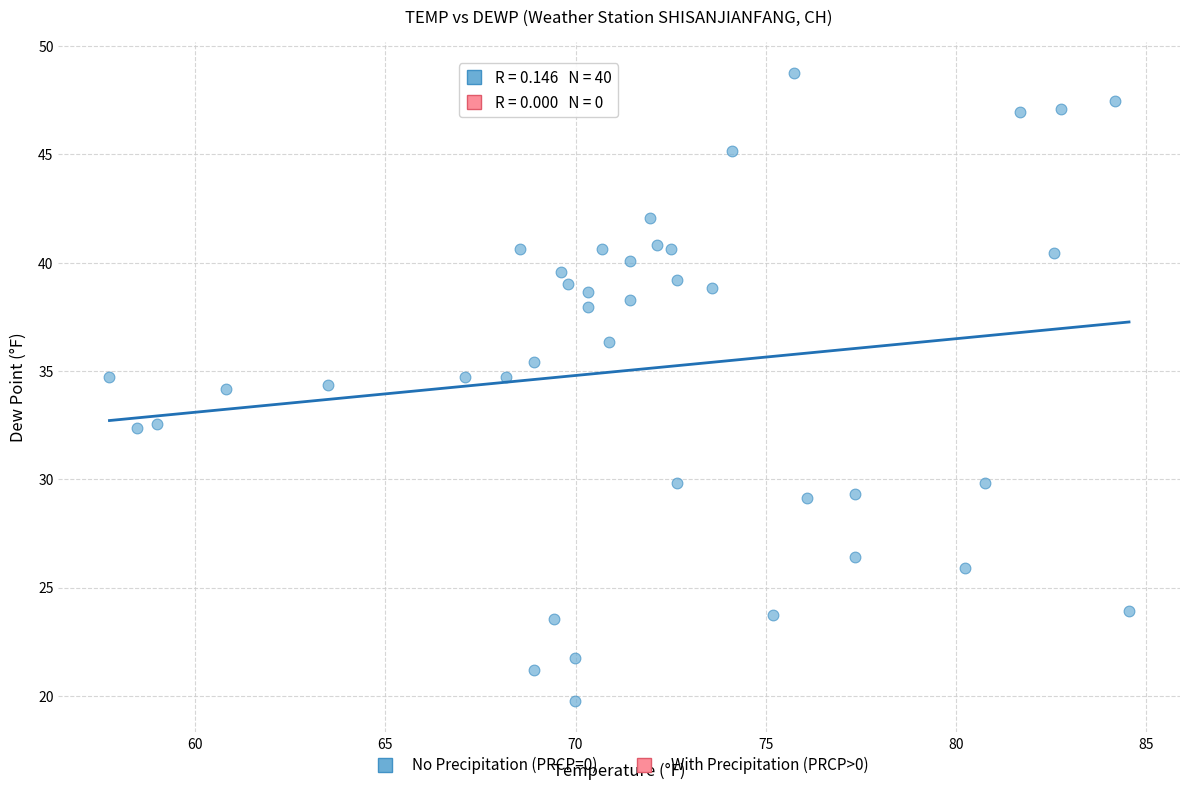

What is the range of Y values (max minus min)?

29.0